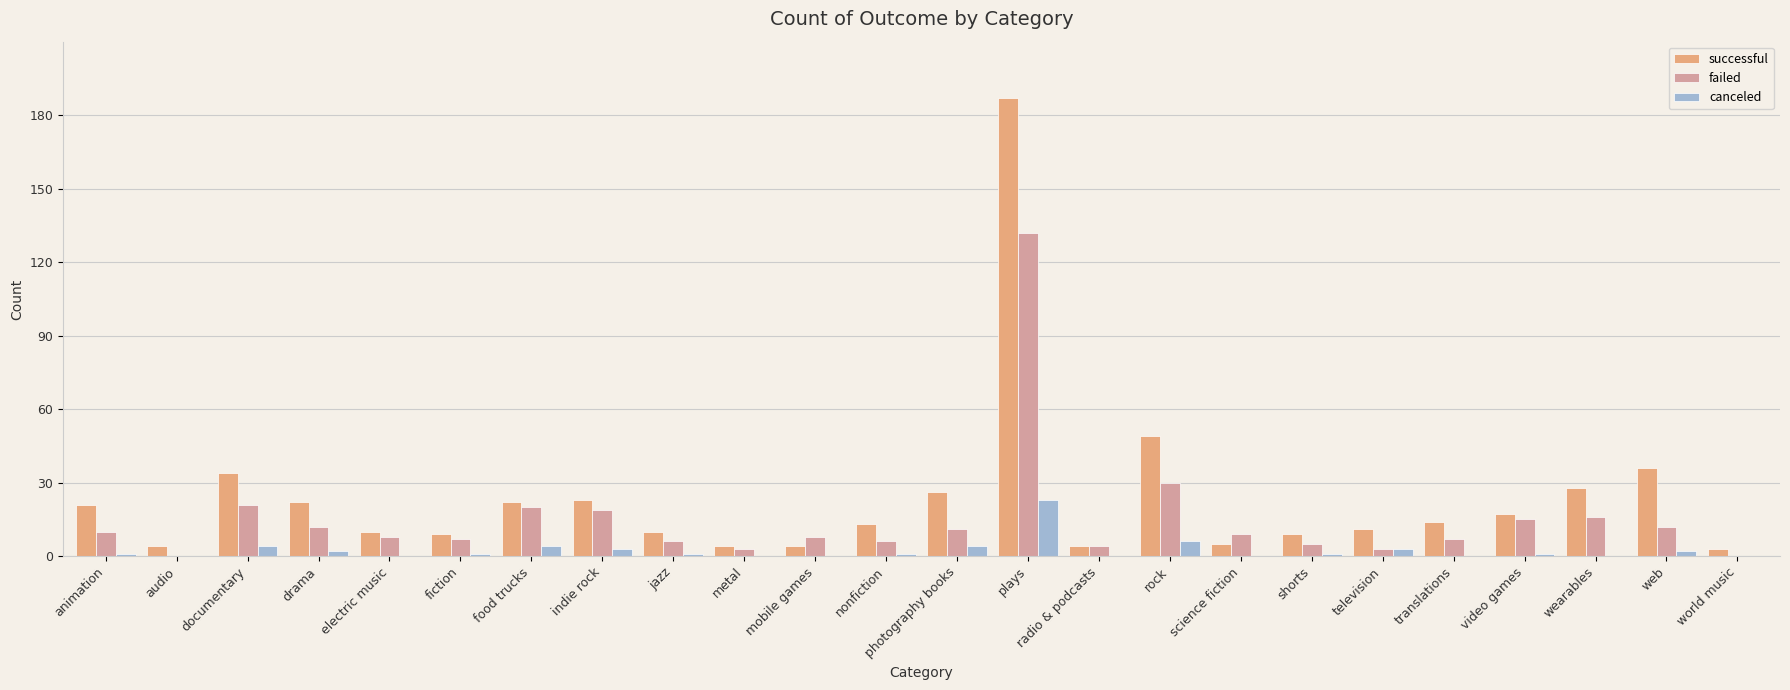

Is it true that canceled equals 0 at metal?

True